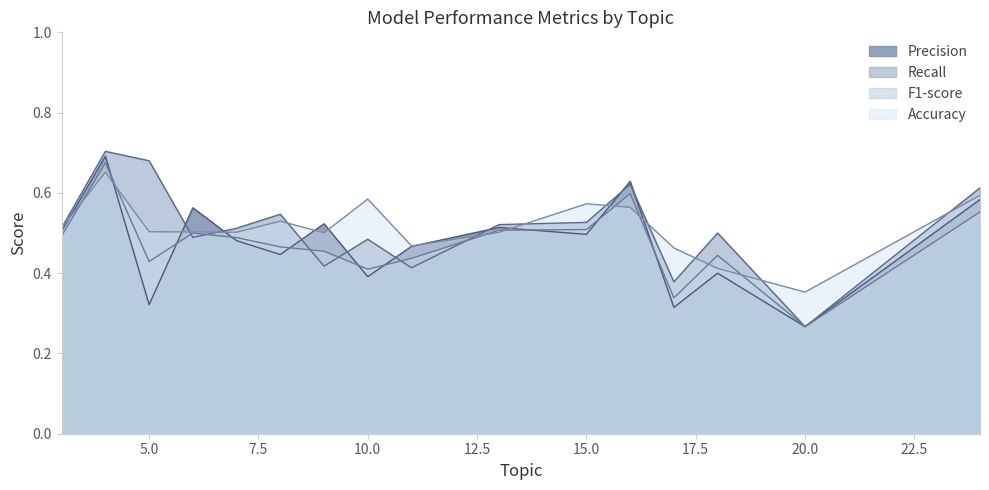

In F1-score, how many points are higher than both neighbors (excluding endpoints)?

4